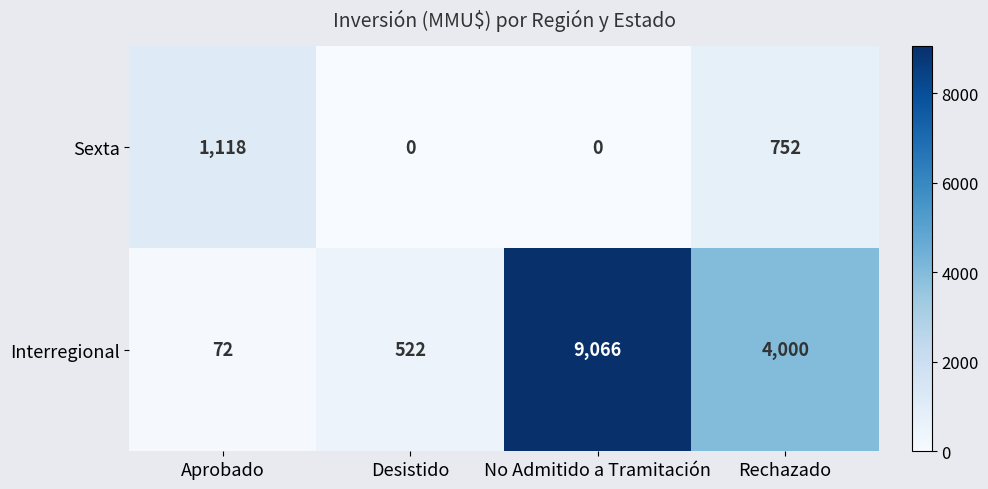

Which series has the largest range (max minus min)?

Interregional